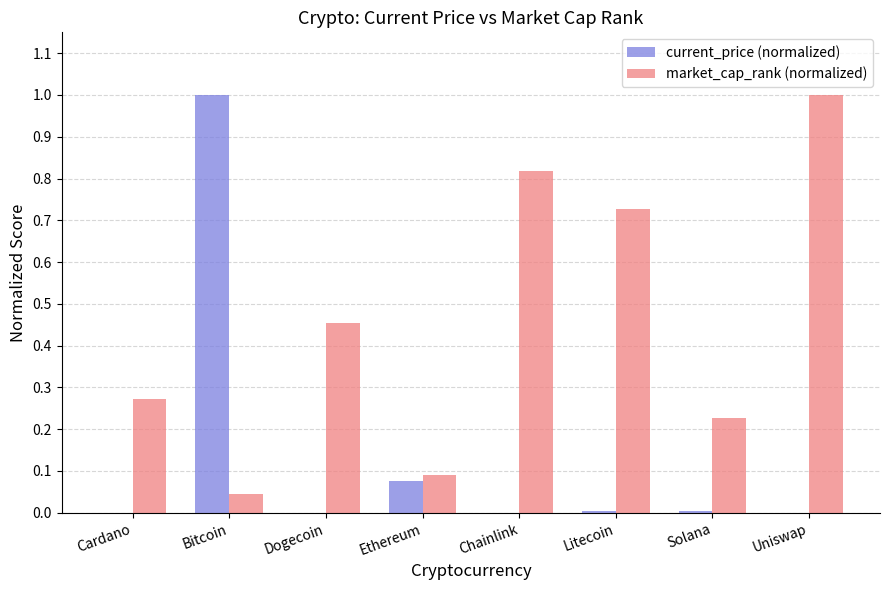

How many distinct data groups are displayed?

2